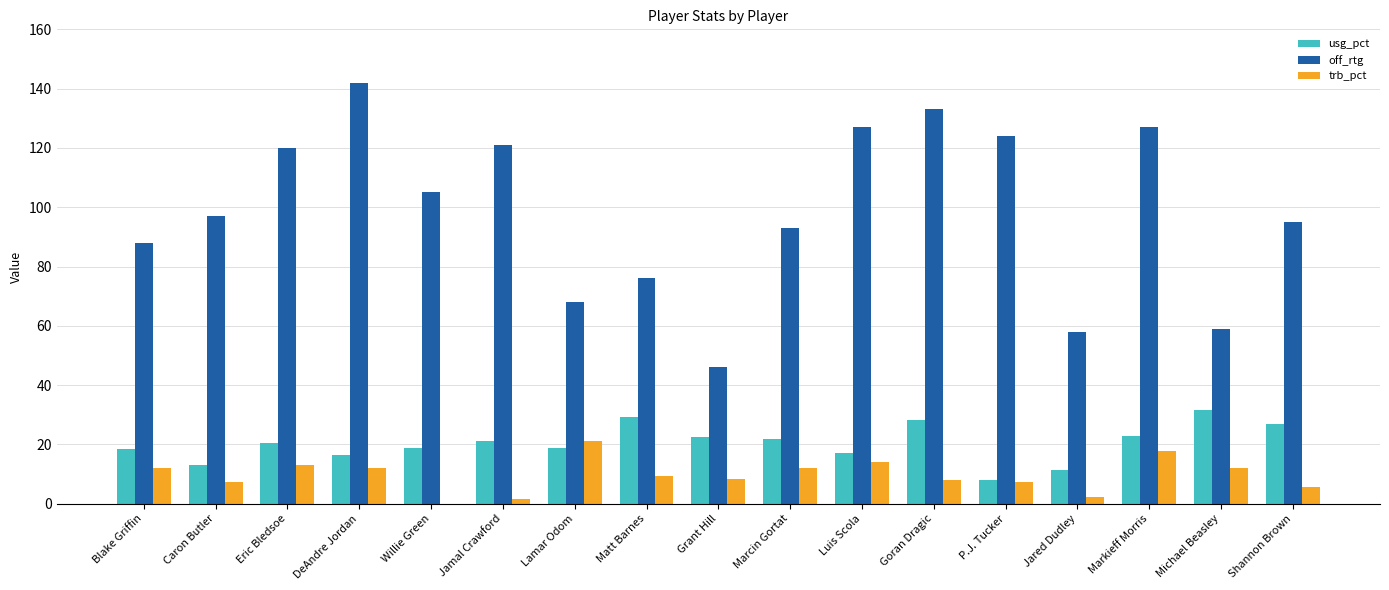

Which series changed the most between Matt Barnes and Shannon Brown?

off_rtg